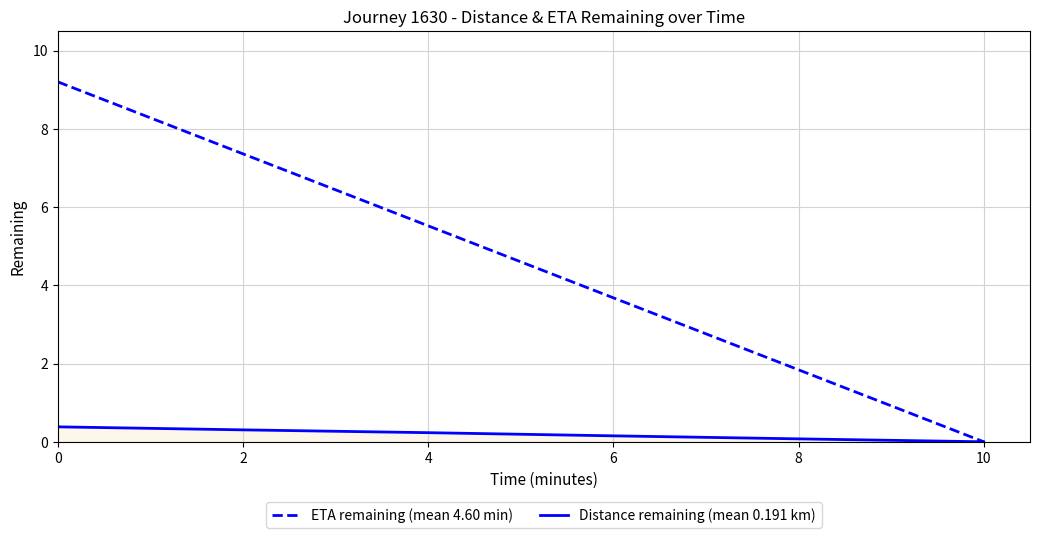

Count the number of data series in this chart.

2